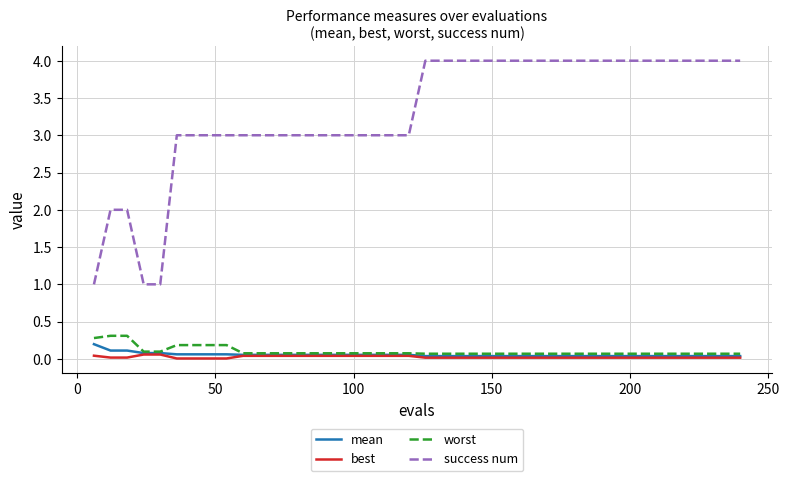

True or false: worst and success num cross at least once.

False